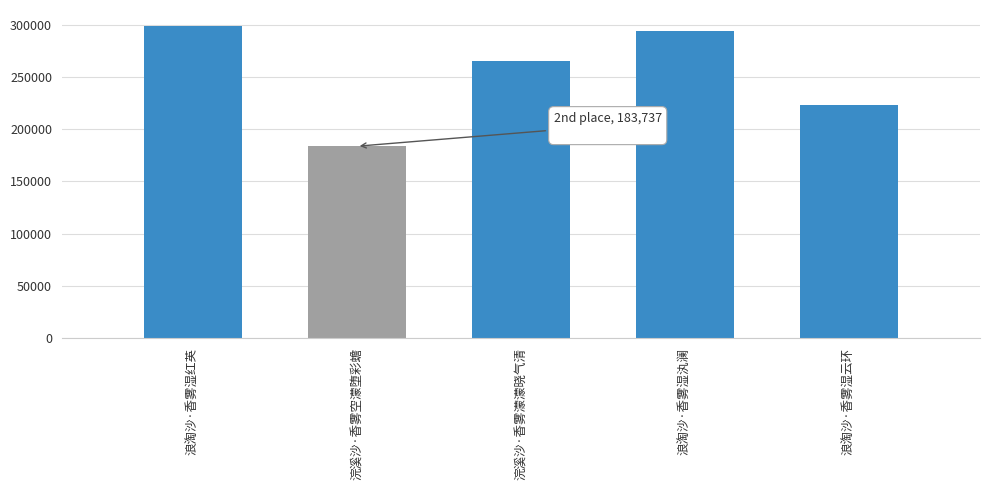

What is the difference between the values at 浪淘沙·香雾湿汍澜 and 浣溪沙·香雾空濛堕彩蟾?

110121